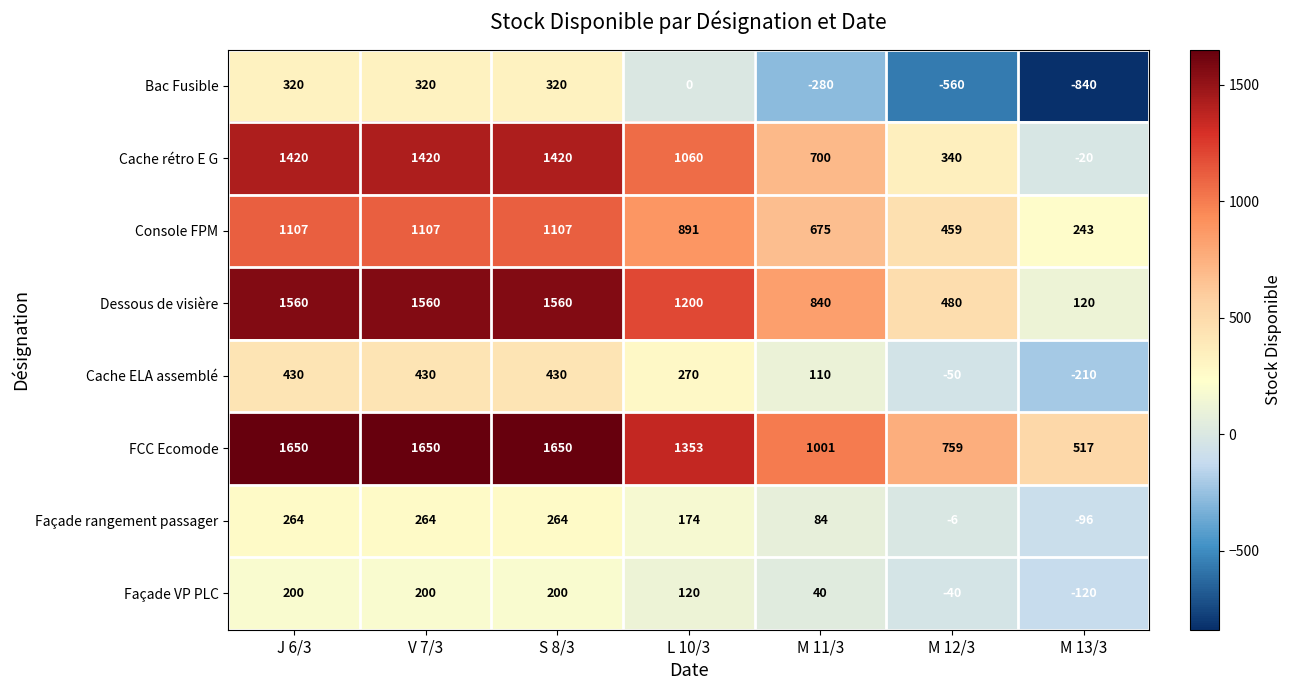

Where is Façade VP PLC nearest to the value 40?

M 11/3